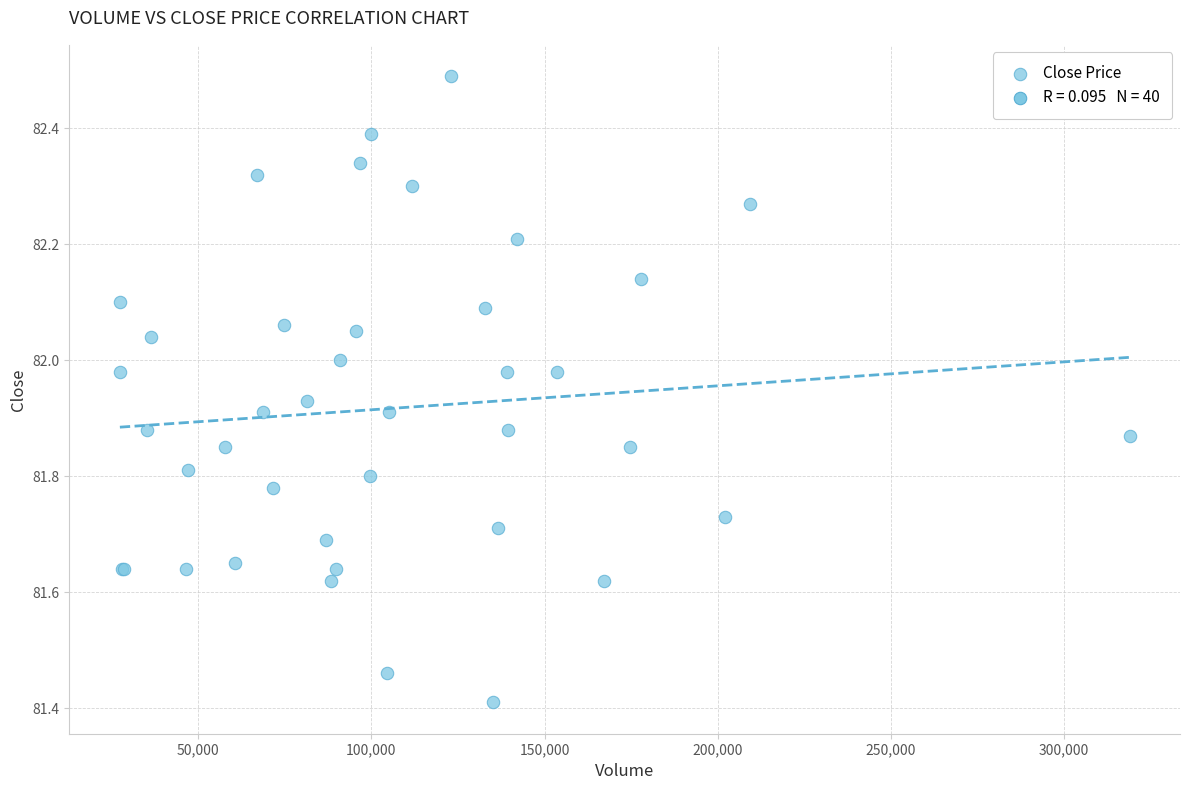

What Y value in the scatter plot is closest to 81?

81.4